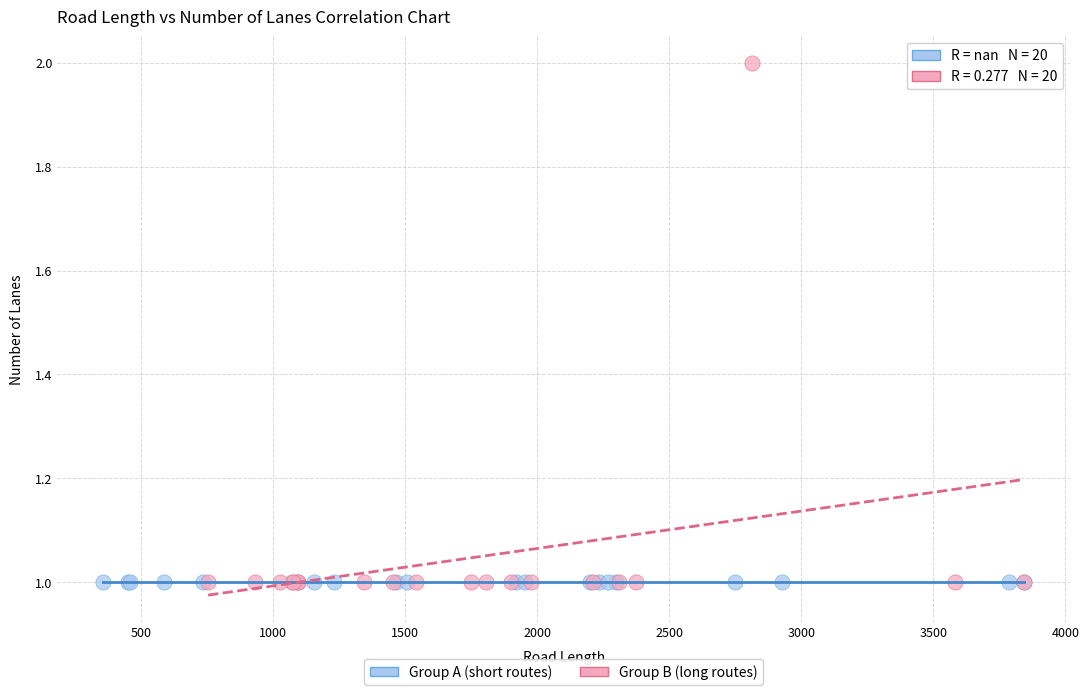

What are all the series names shown in the legend?

Group A (short routes), Group B (long routes)